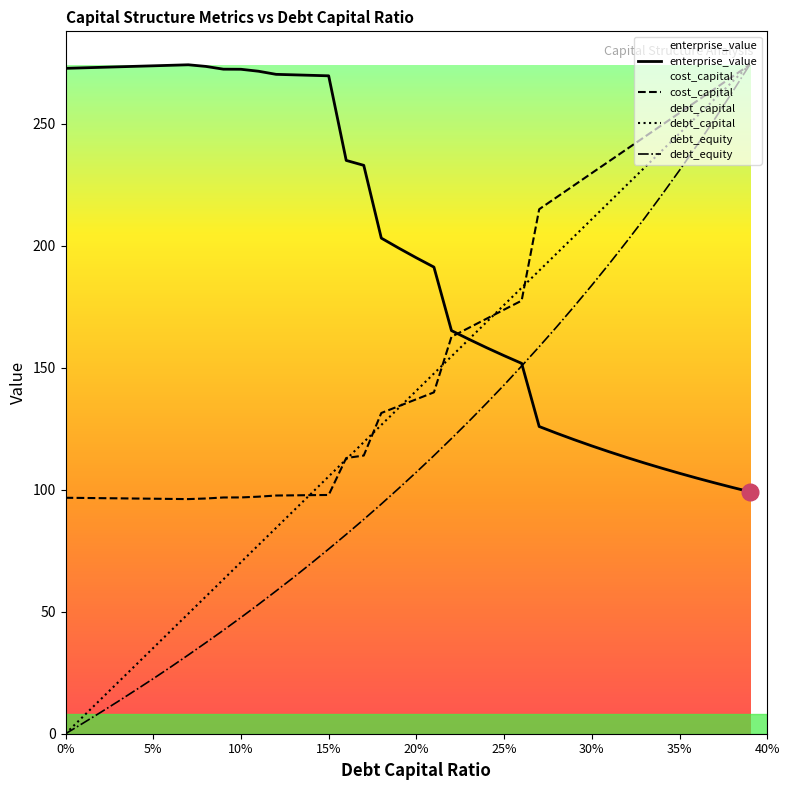

How many values in the enterprise_value series exceed 198?

20